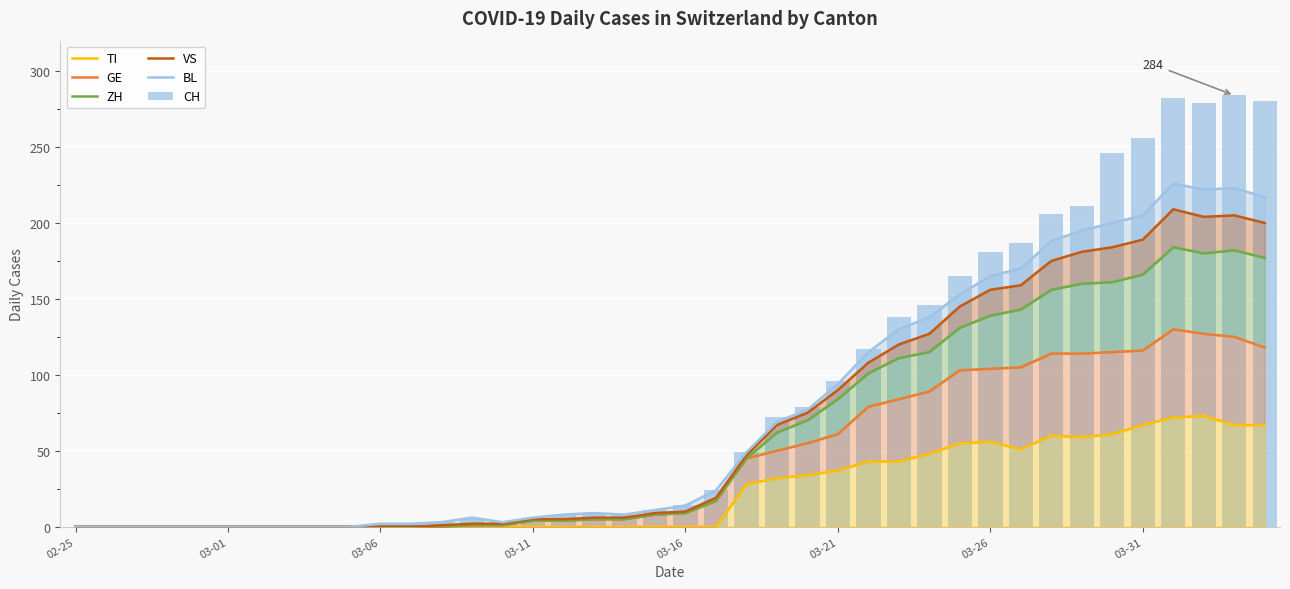

True or false: VS has a value of 120 at 27.

True